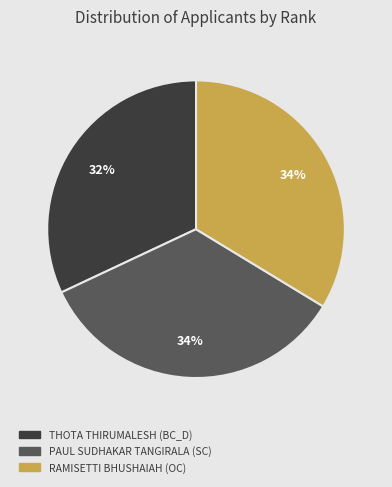

What is the ratio of the value at PAUL SUDHAKAR TANGIRALA (SC) to the value at THOTA THIRUMALESH (BC_D)?

1.1